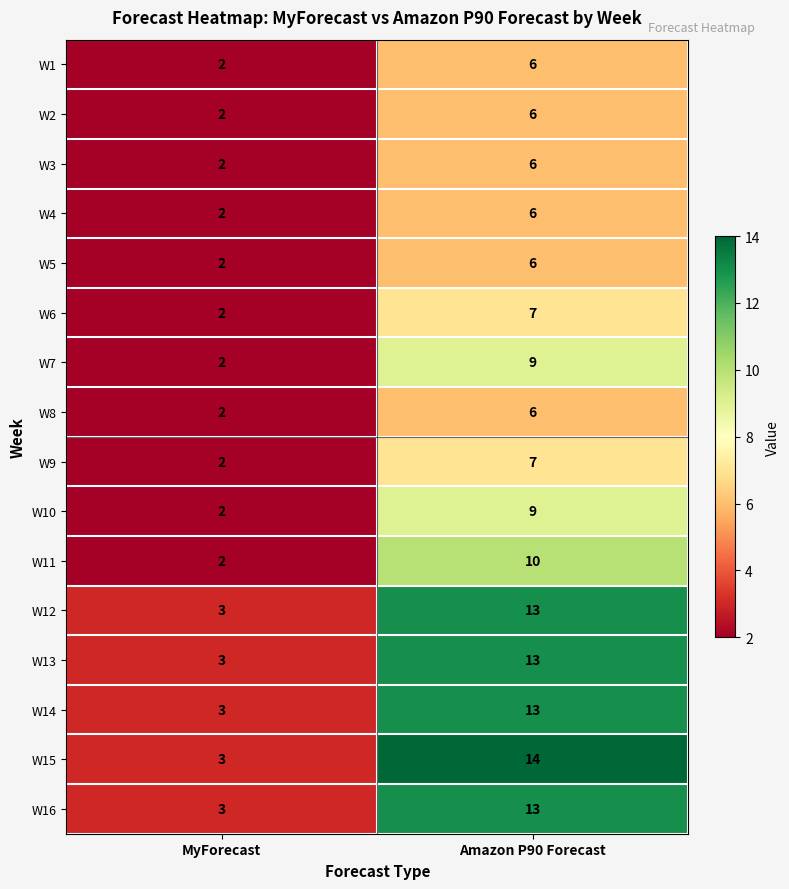

List the labels in order of W10 value, largest first.

Amazon P90 Forecast, MyForecast